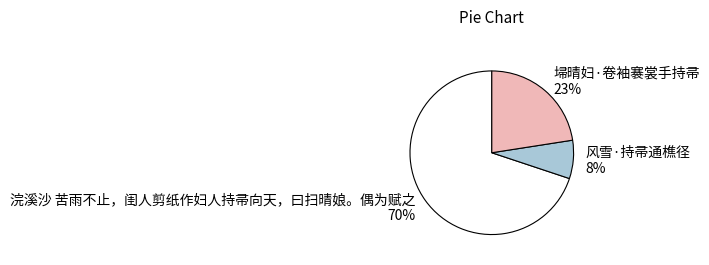

To the nearest percent, what is the combined percentage of 浣溪沙 苦雨不止，闺人剪纸作妇人持帚向天，曰扫晴娘。偶为赋之 and 埽晴妇·卷袖褰裳手持帚?

92%